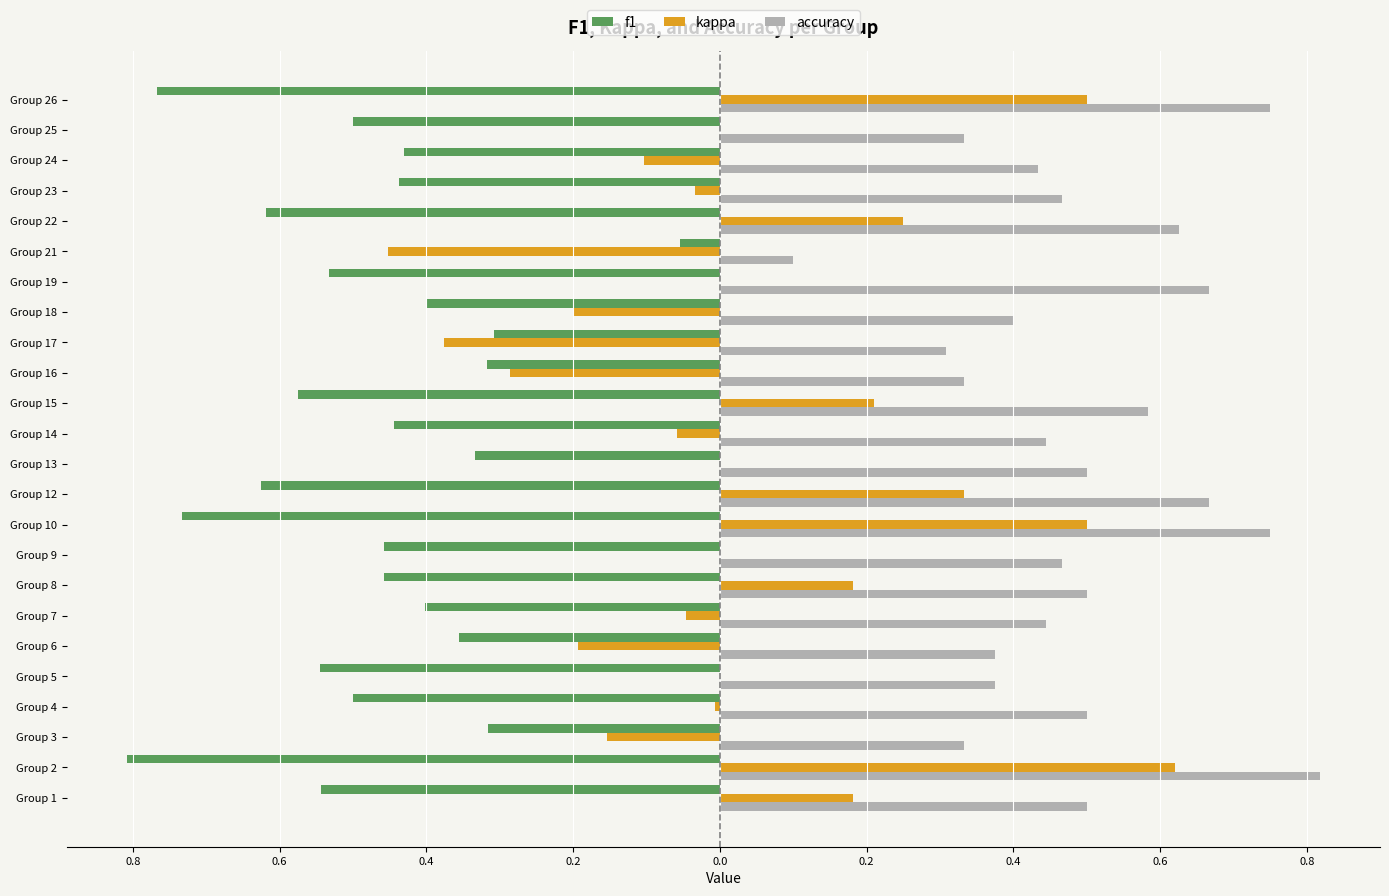

What are all the series names shown in the legend?

f1, kappa, accuracy